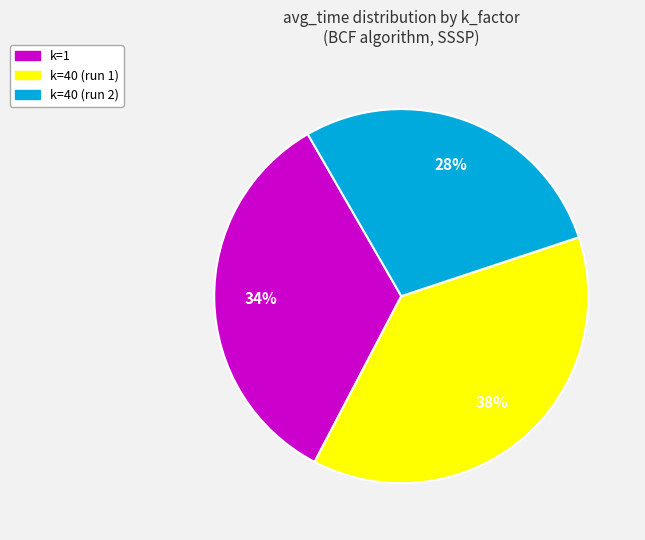

To the nearest percent, what is the average slice percentage?

33%